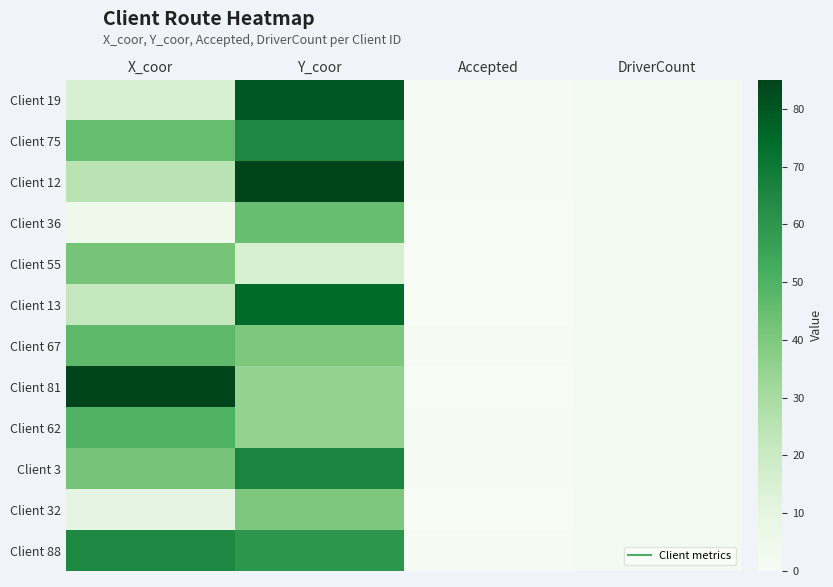

Rank the series at DriverCount from lowest to highest value.

Client 19, Client 75, Client 12, Client 36, Client 55, Client 13, Client 67, Client 81, Client 62, Client 3, Client 32, Client 88